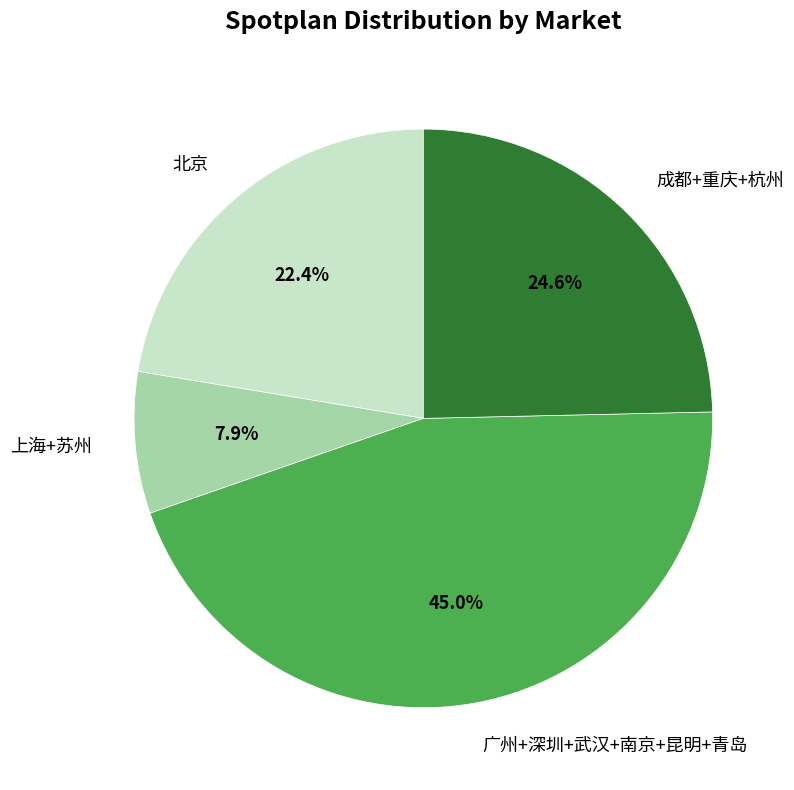

Count the number of slices in the pie.

4